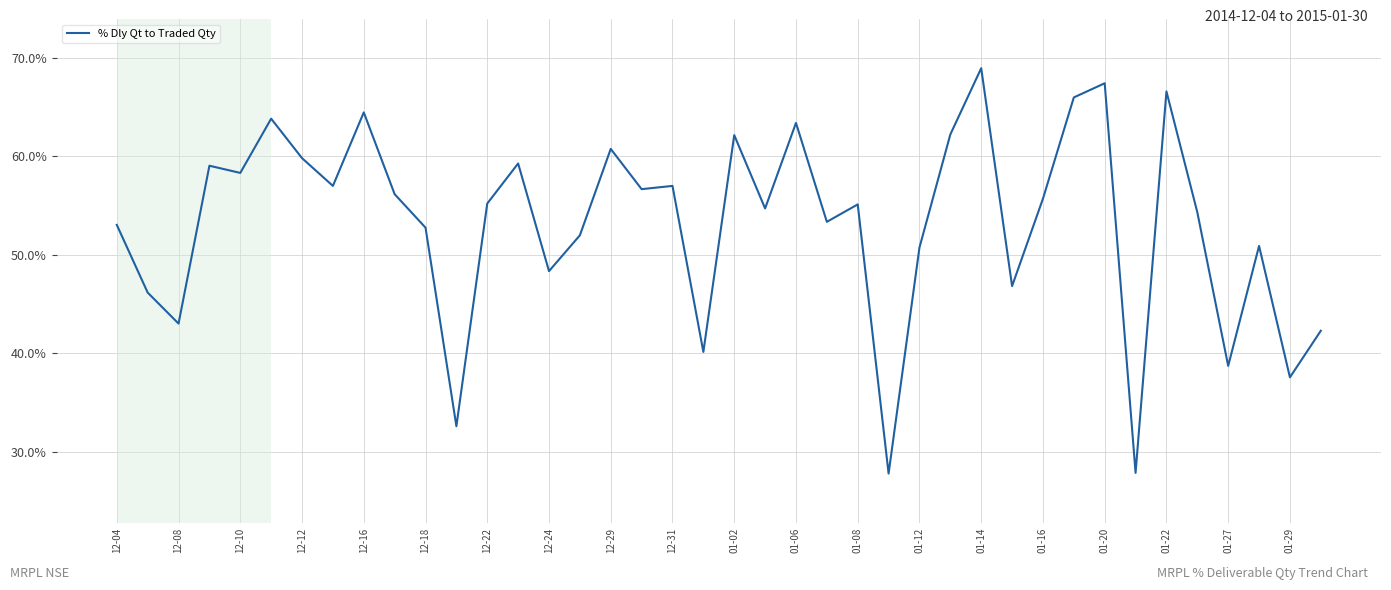

Count the number of categories in the chart.

40